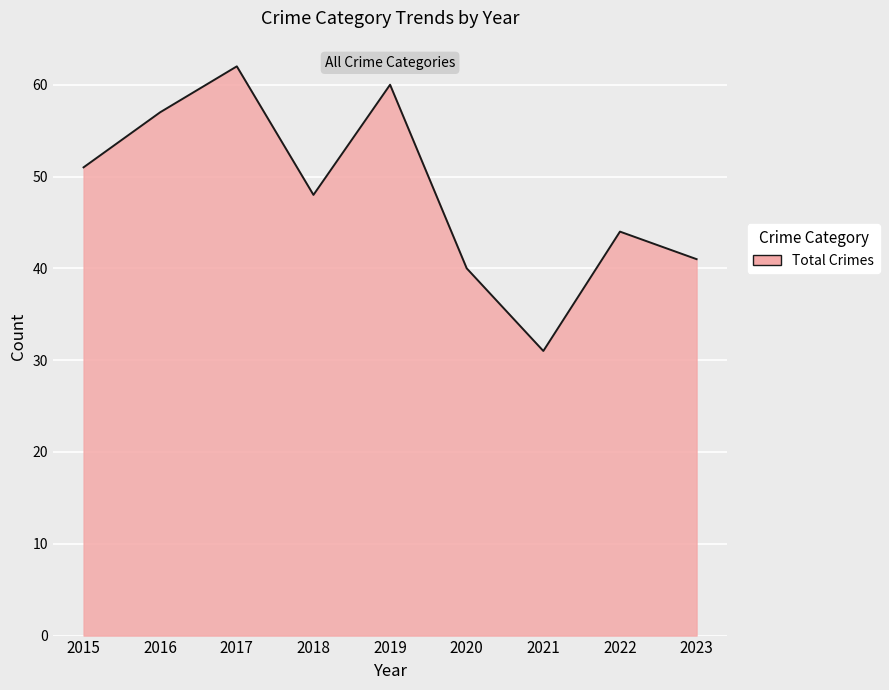

What is the difference between the maximum and minimum values?

31